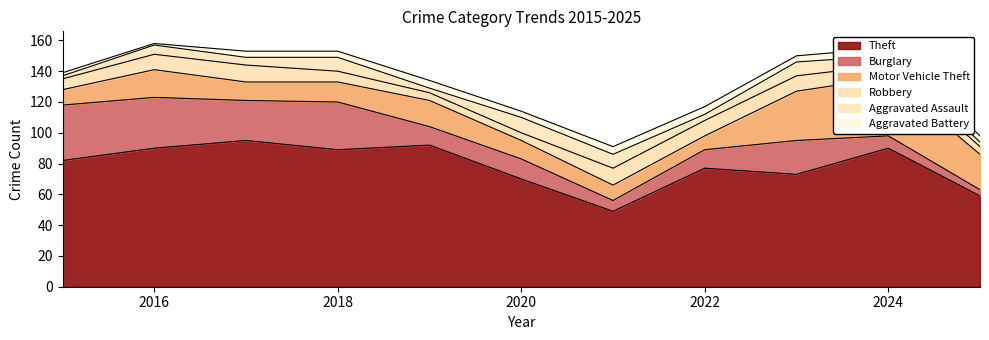

Does the chart have visible grid lines?

No